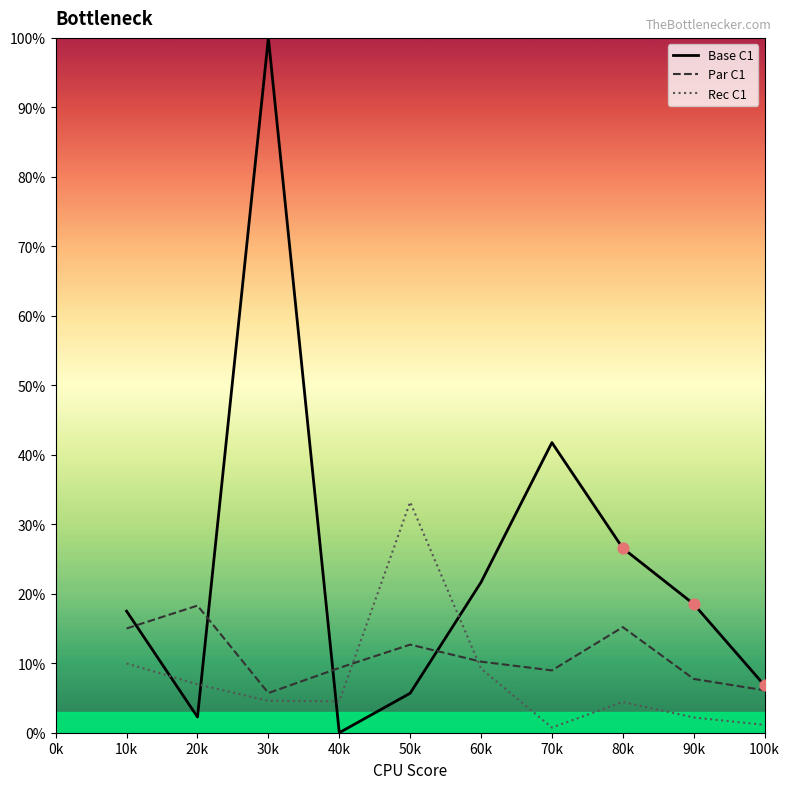

At how many categories does at least one series exceed 94?

1